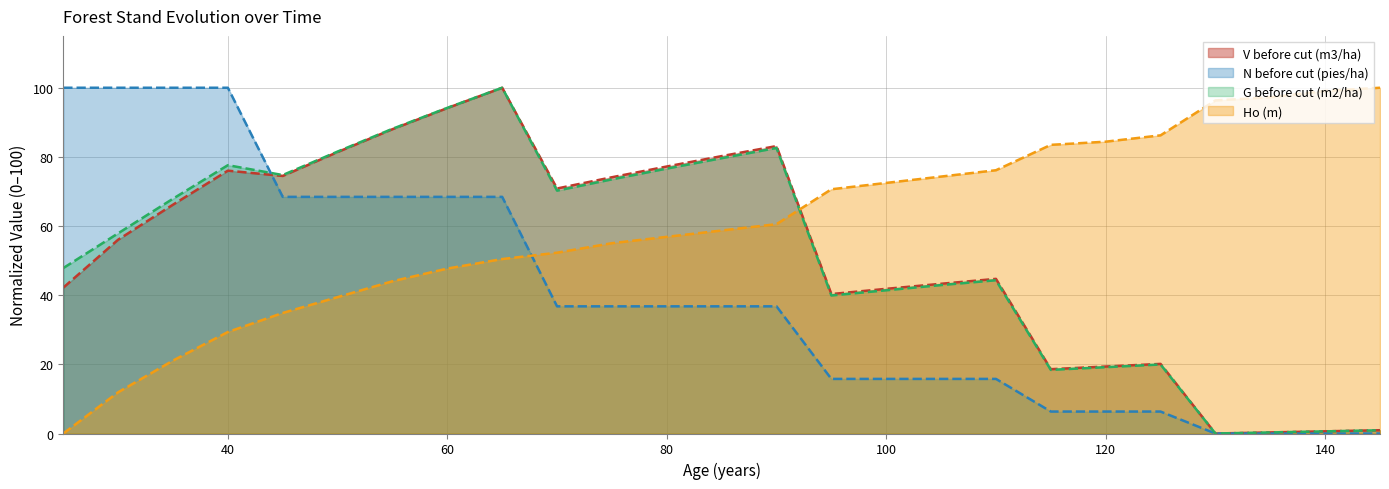

The value of G before cut (m2/ha) at 115 is 18.4. True or false?

True